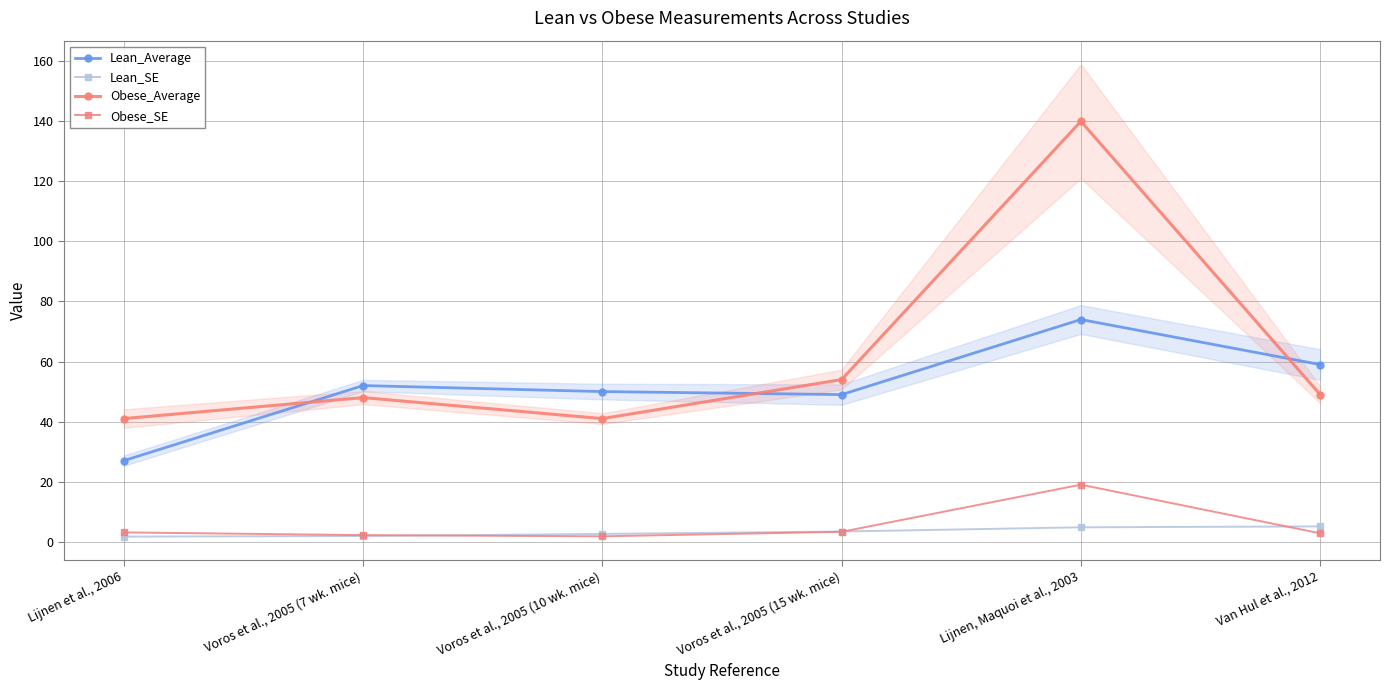

How many categories are shown in the chart?

6